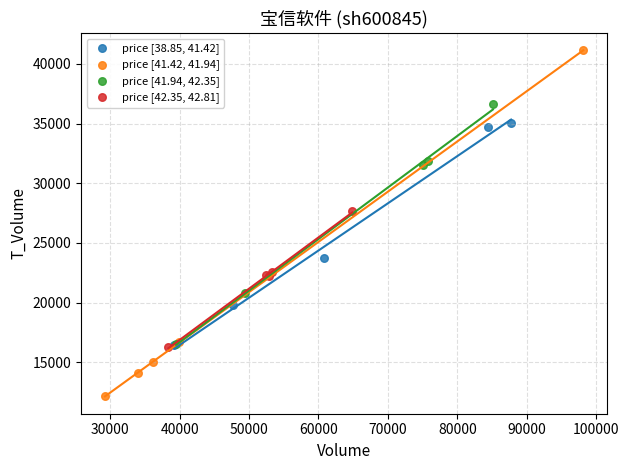

Which series has the largest Y range (max minus min)?

price [41.42, 41.94]